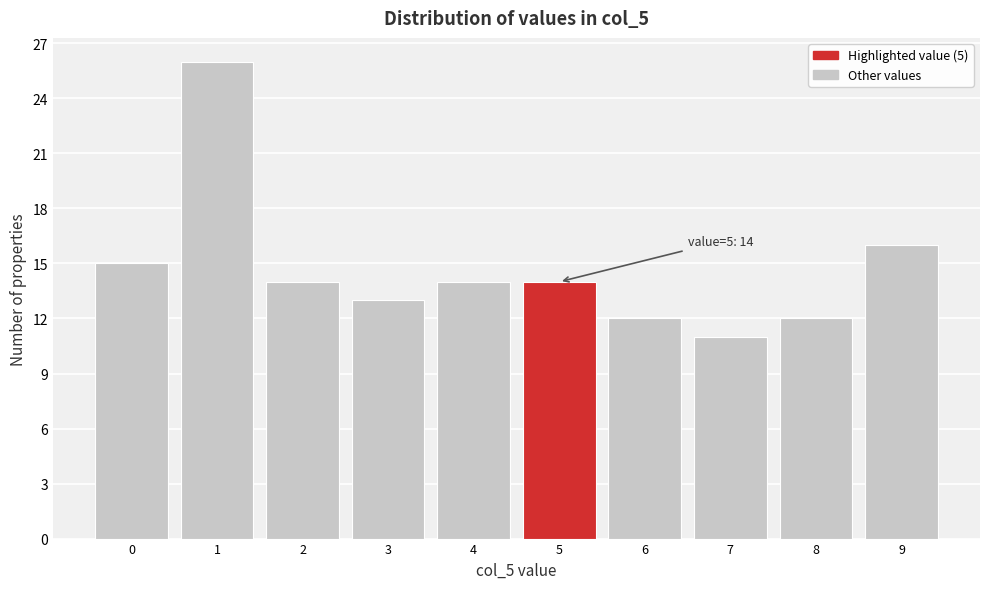

Which range on the x-axis has the tallest bar?

0.5 to 1.5